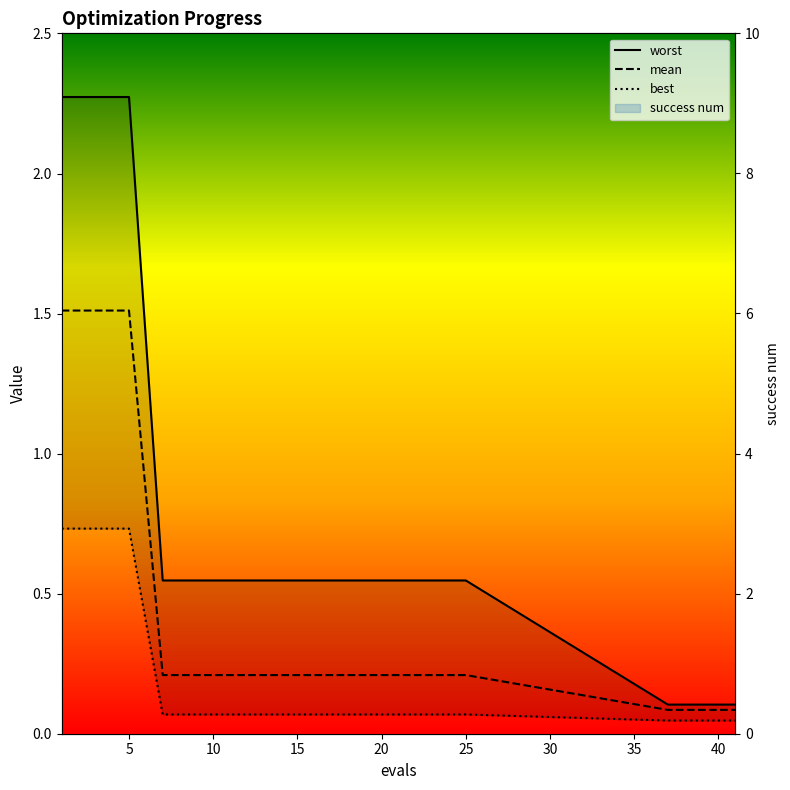

The worst series shows 0.2 at 15. True or false?

False